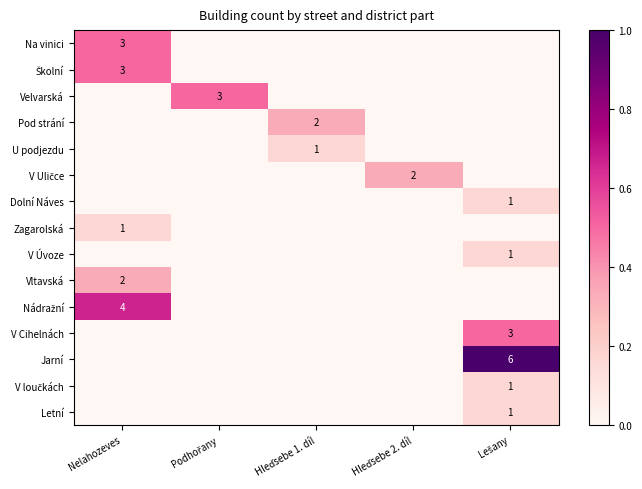

How many distinct data groups are displayed?

15